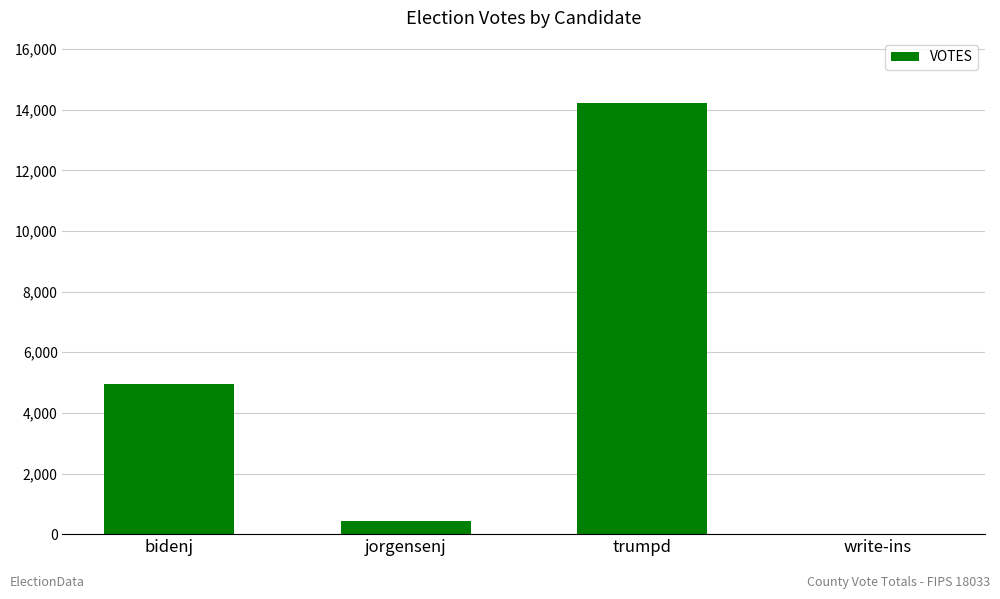

The chart shows a value of 14237 at trumpd. True or false?

True